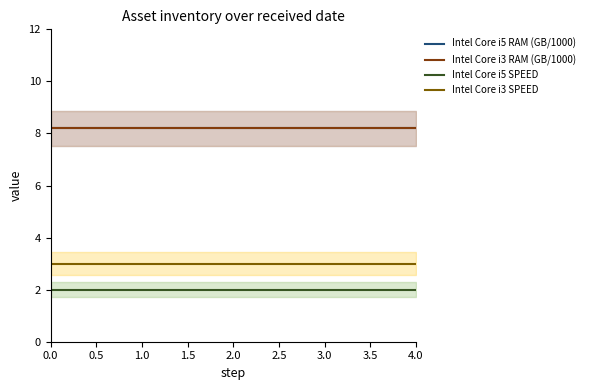

At 1.0, list the series in order from smallest to largest.

Intel Core i5 SPEED, Intel Core i3 SPEED, Intel Core i5 RAM (GB/1000), Intel Core i3 RAM (GB/1000)